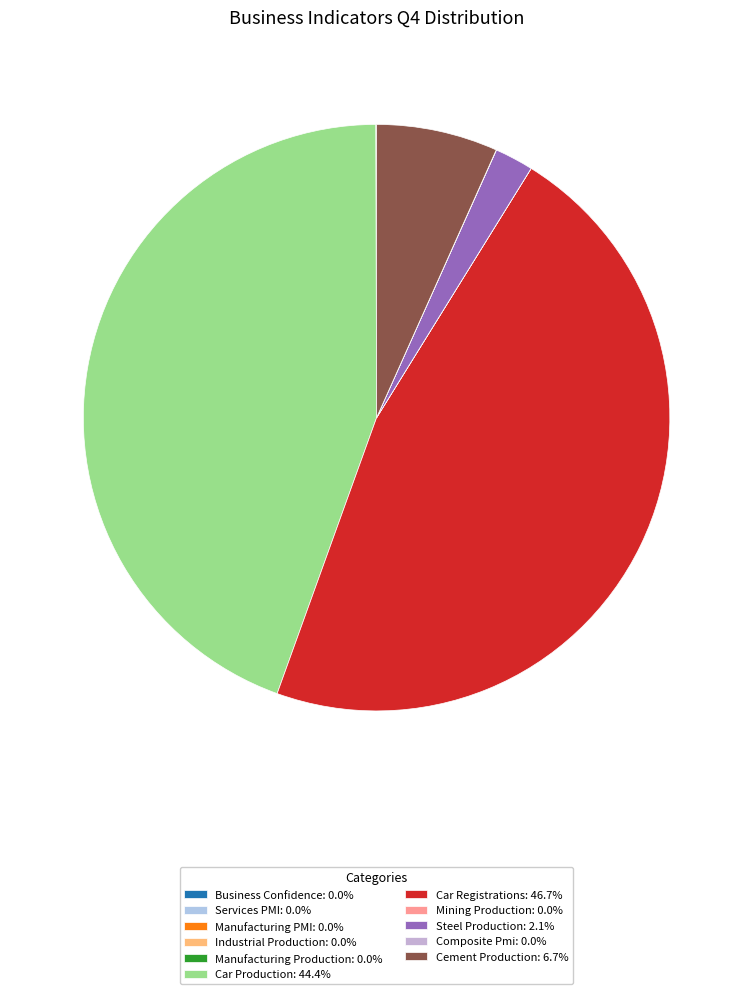

Which slice is the largest?

Car Registrations